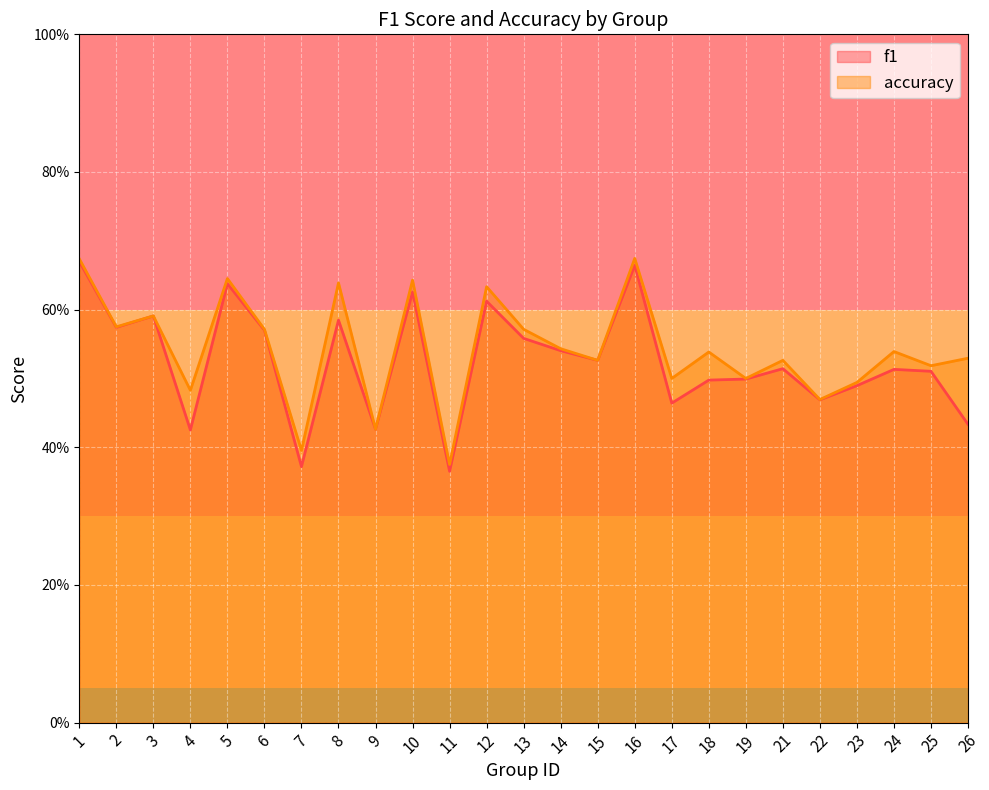

True or false: f1 and accuracy intersect in this chart.

False